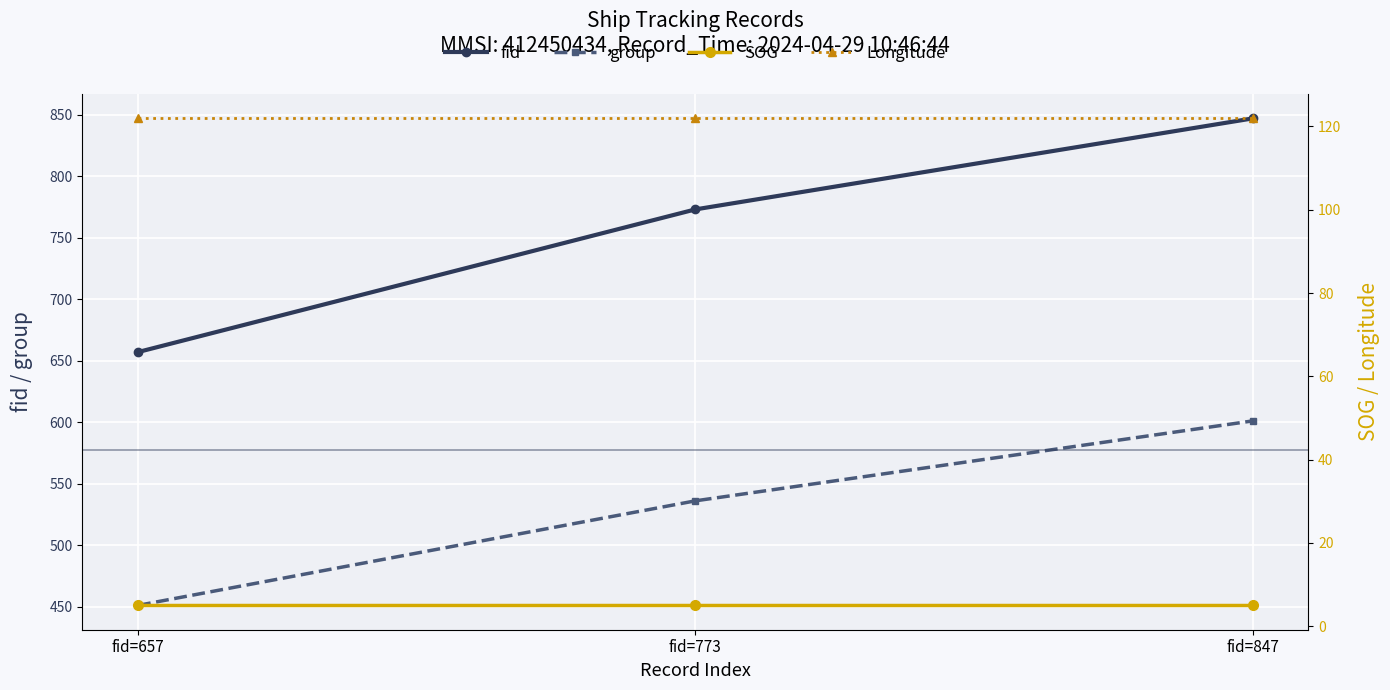

What is the sum of the fid values at fid=773 and fid=847?

1620